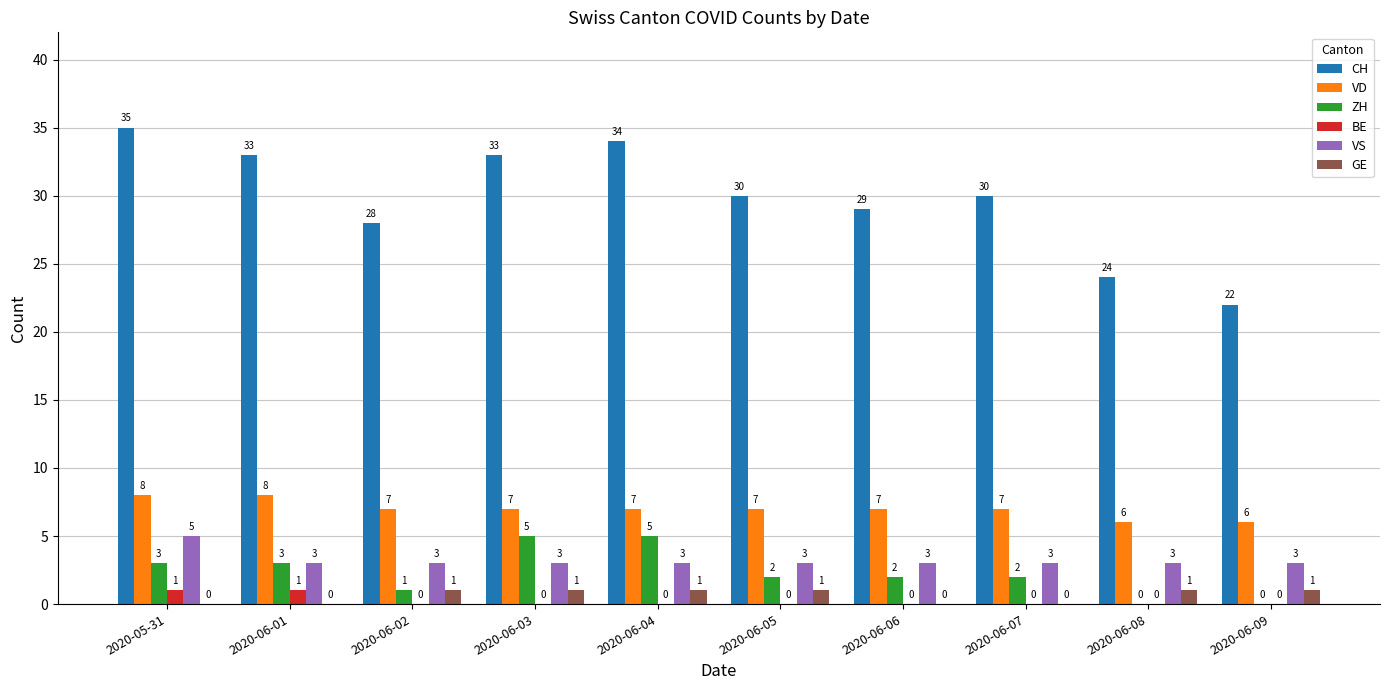

Is it true that CH equals 21 at 2020-05-31?

False